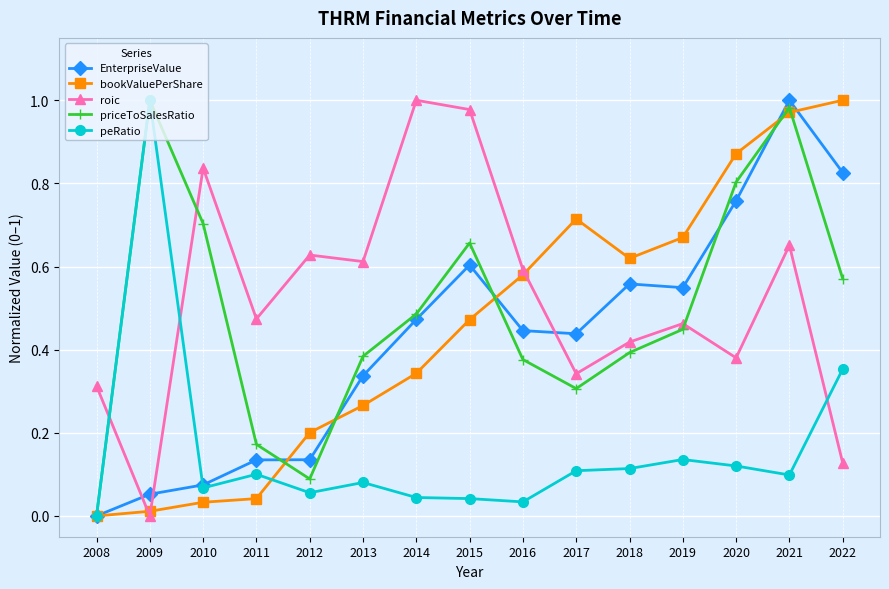

What is the total value across all series at 2012?

1.1